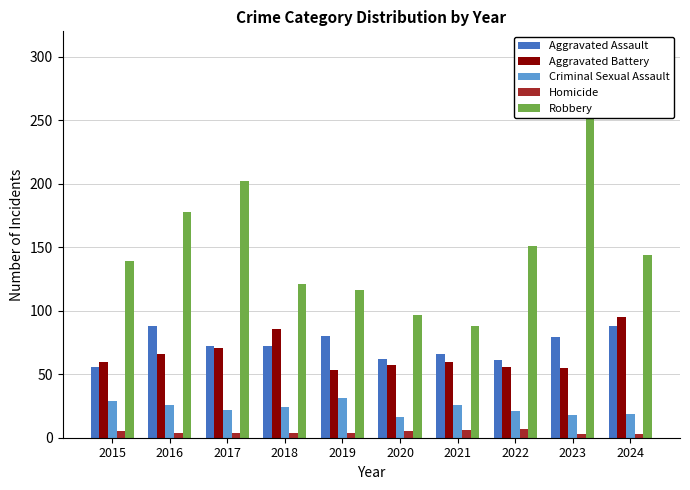

What is the total value across all series at 2015?

289